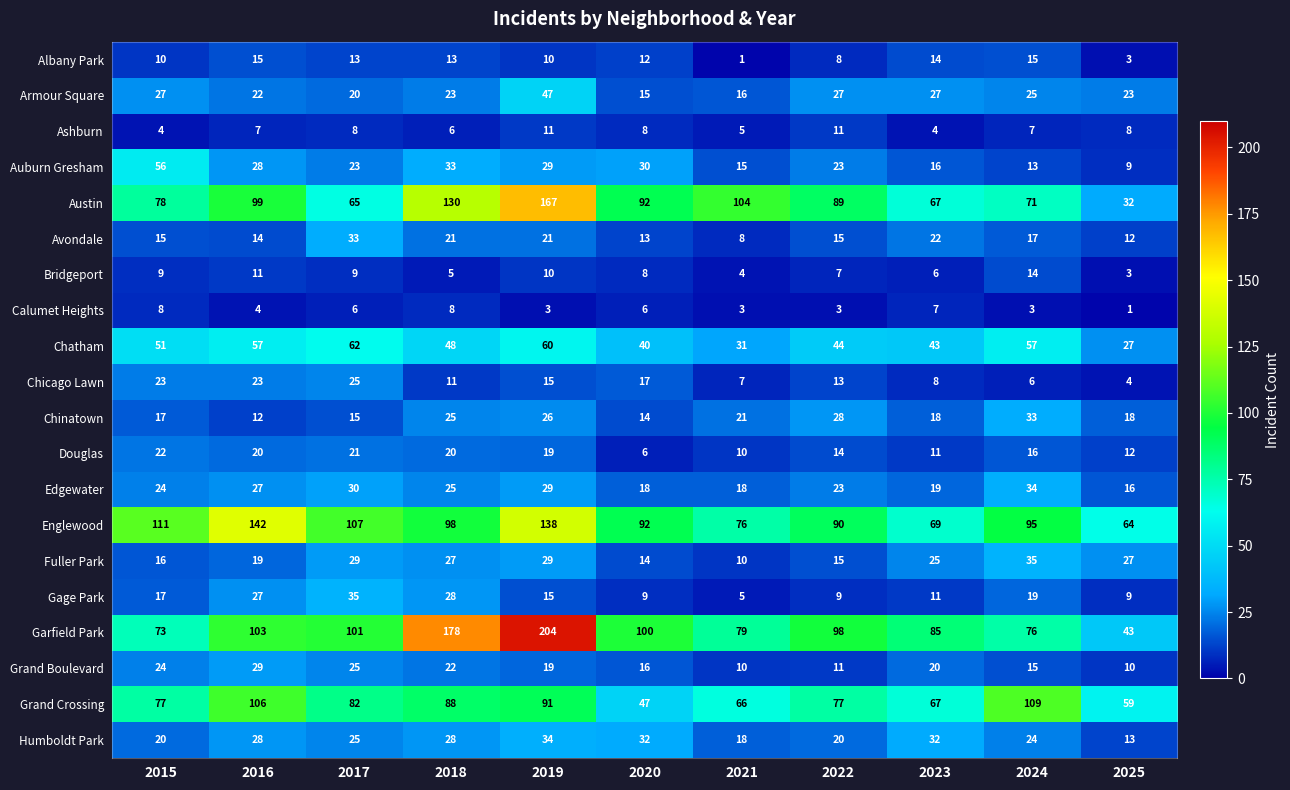

What is the maximum value shown in the chart?

204